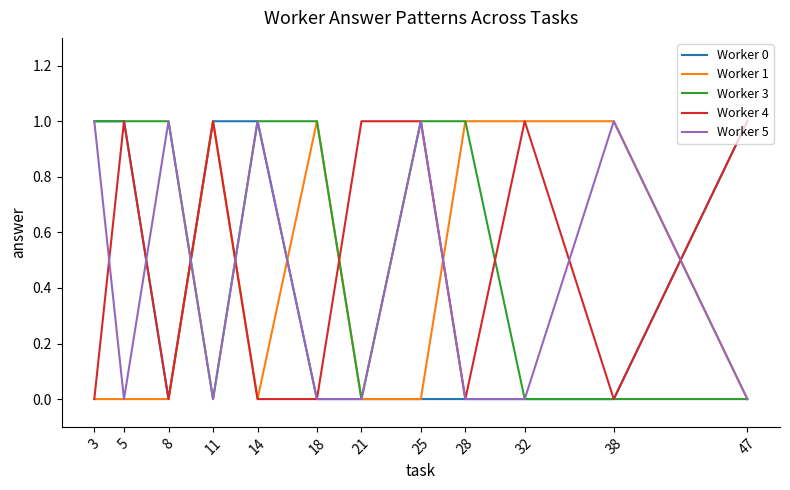

Does the chart display data point markers on the line(s)?

No